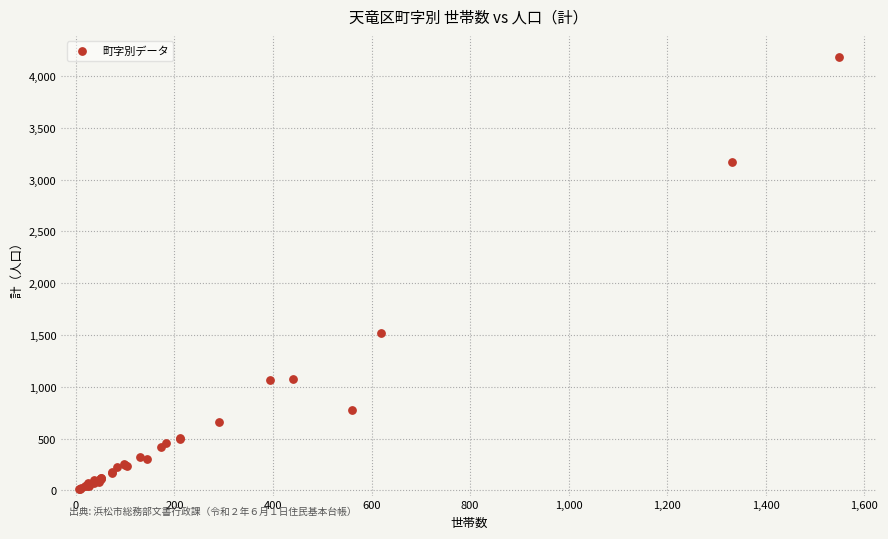

What Y value in the scatter plot is closest to 2096?

1522